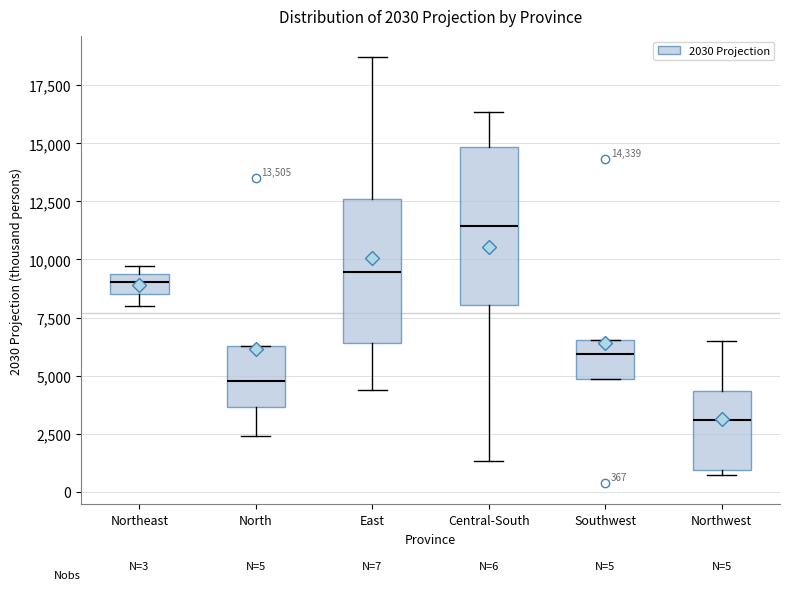

Which box's median line is the lowest?

Northwest